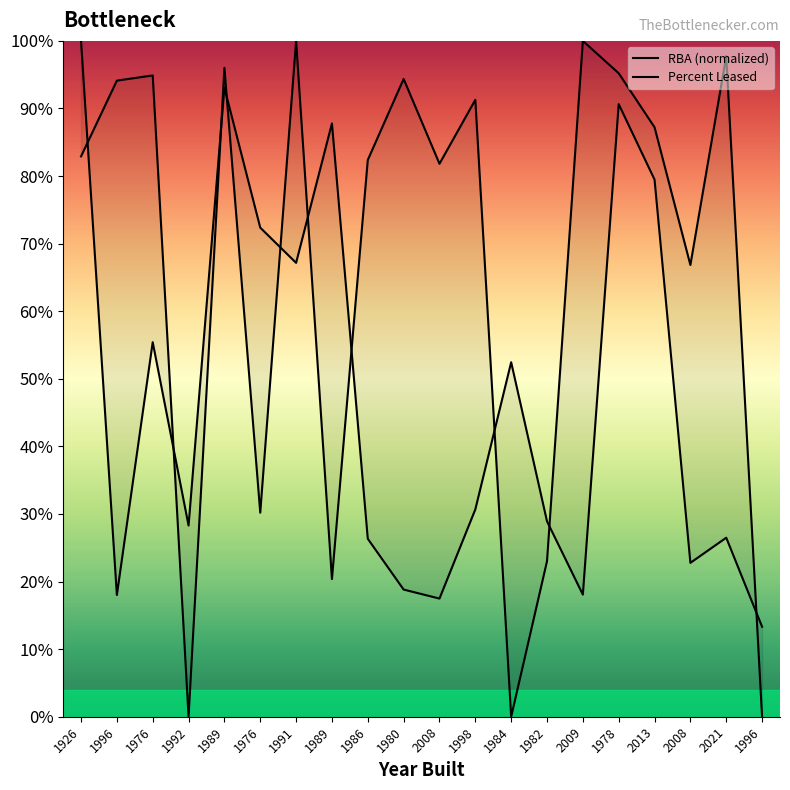

What is the average value of the Percent Leased series?

66.9